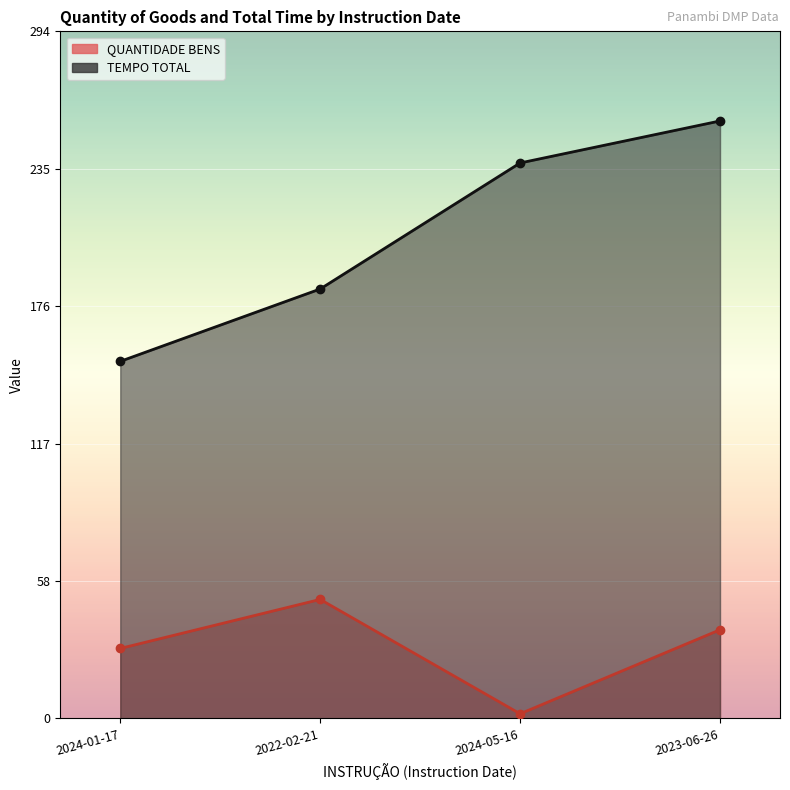

True or false: QUANTIDADE BENS and TEMPO TOTAL intersect in this chart.

False